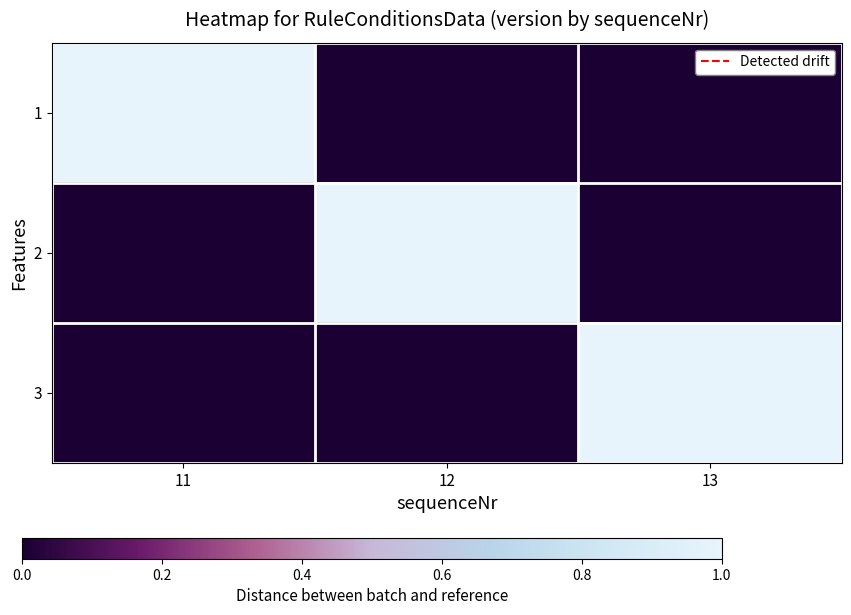

How many series are shown in this chart?

3